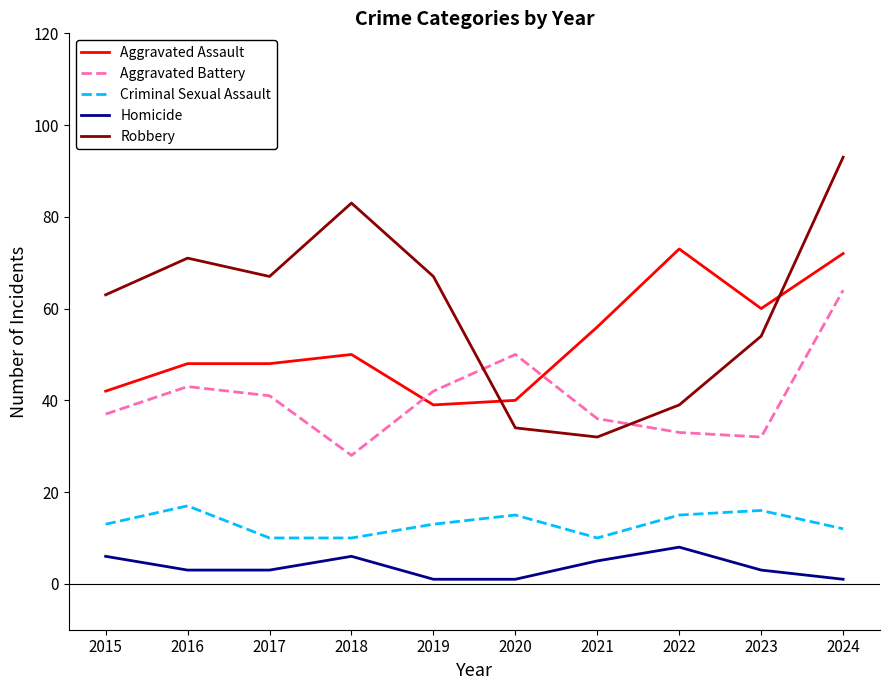

At which category does Homicide reach its first local peak?

2018